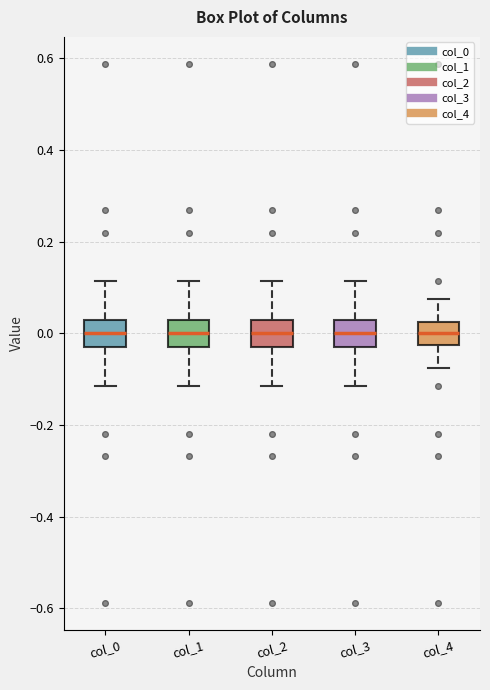

Reading left to right, read every box against the y-axis: the position of its median line, the range the box covers, and the ends of its whiskers. The values are not printed on the chart, so give them approximately, as read against the axis.

col_0: median 0.00, box -0.02 to 0.02, whiskers -0.12 to 0.12
col_1: median 0.00, box -0.02 to 0.02, whiskers -0.12 to 0.12
col_2: median 0.00, box -0.02 to 0.02, whiskers -0.12 to 0.12
col_3: median 0.00, box -0.02 to 0.02, whiskers -0.12 to 0.12
col_4: median 0.00, box -0.02 to 0.02, whiskers -0.08 to 0.08